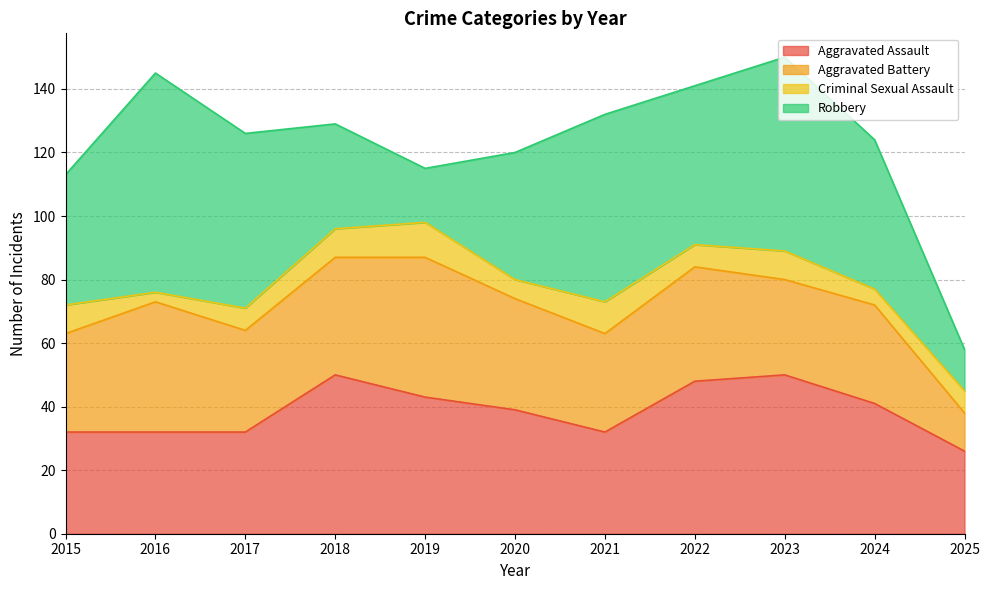

Between 2017 and 2025, which is larger?

2017